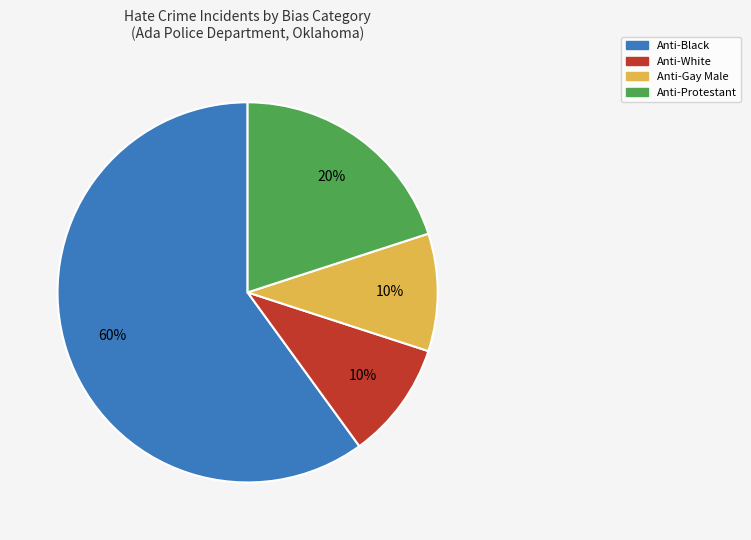

How many slices are in this pie chart?

4